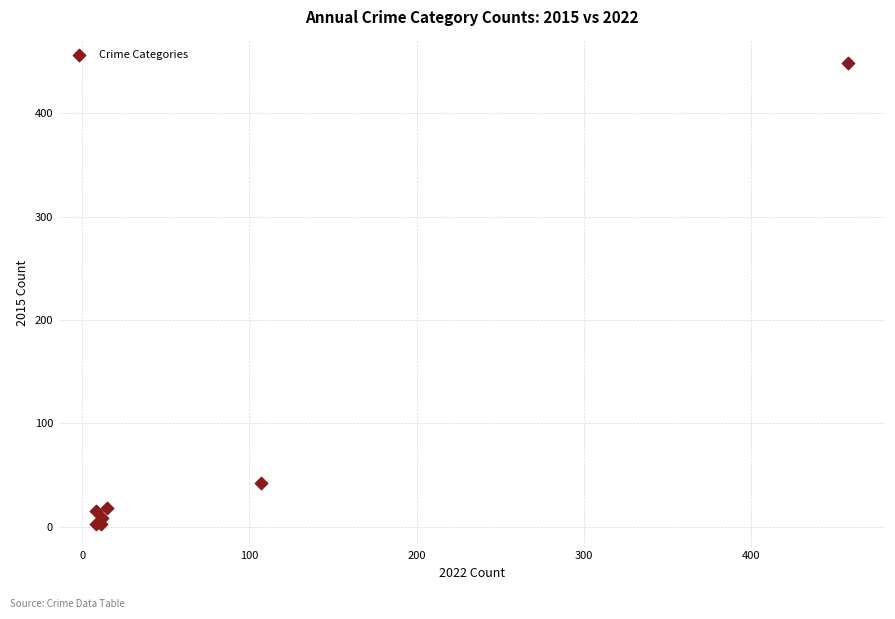

What Y value in the scatter plot is closest to 226?

42